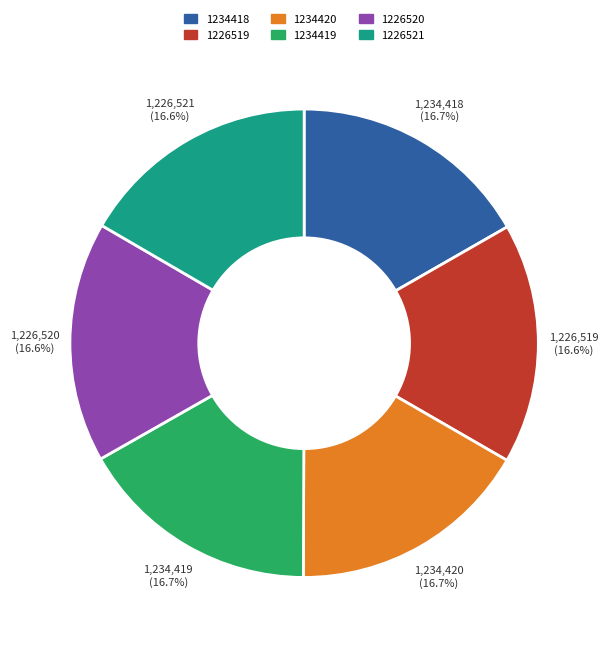

How much of the chart is everything except 1226520?

83.4%